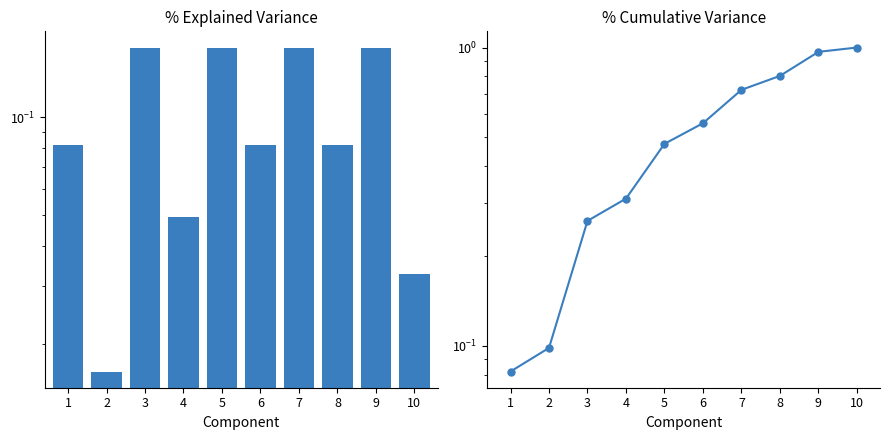

Reading left to right, transcribe all the data shown in this chart.

1=0.1	2=0.1	3=0.3	4=0.3	5=0.5	6=0.6	7=0.7	8=0.8	9=1.0	10=1.0